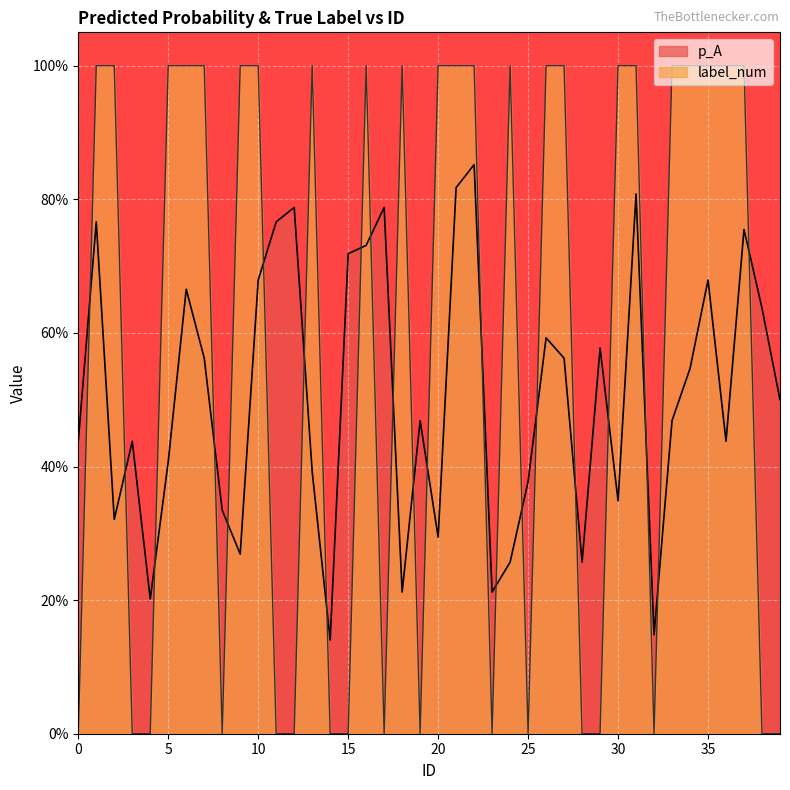

How many data points in label_num are less than 1?

17